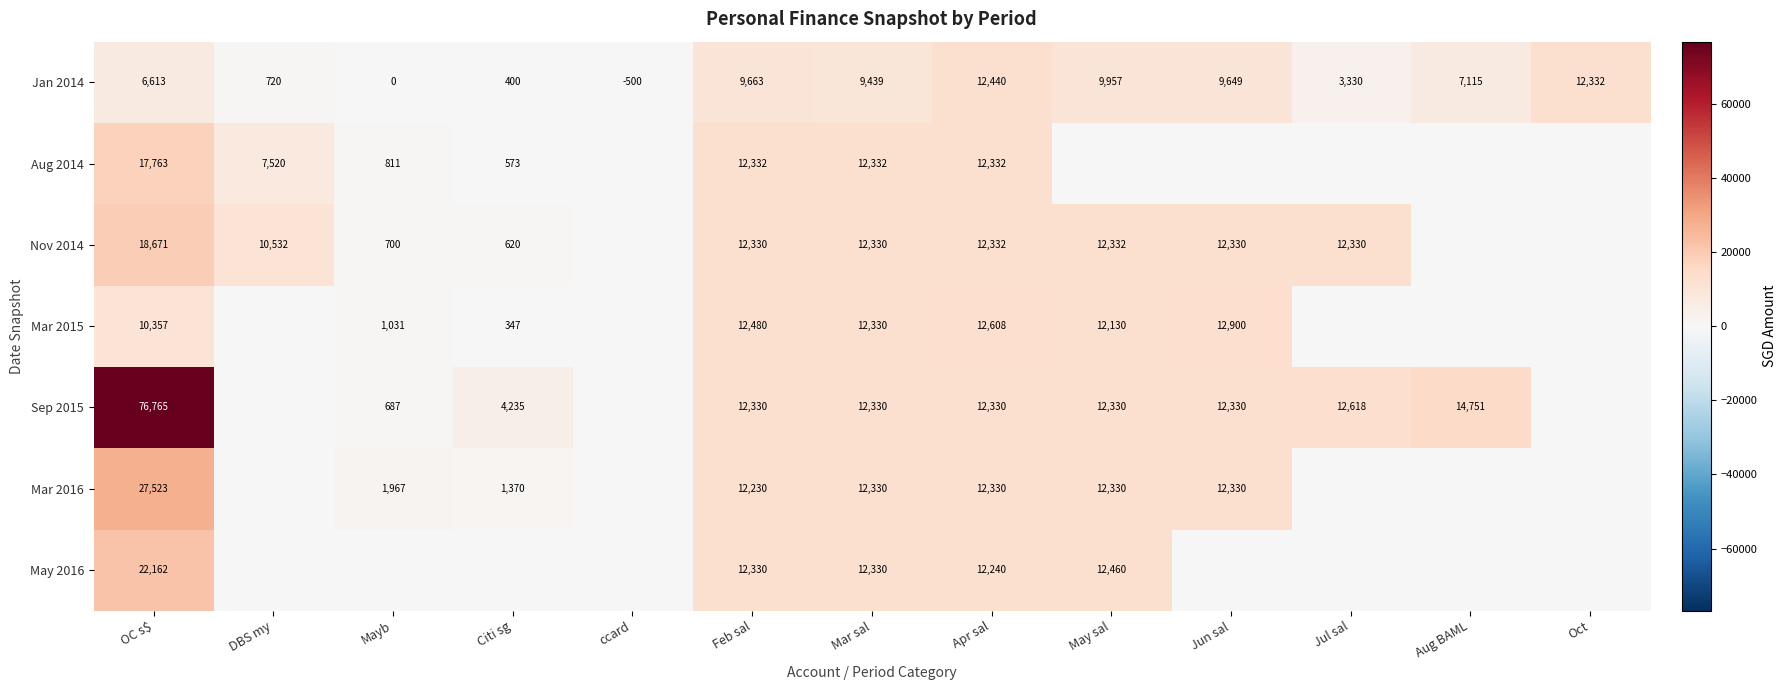

The Jan 2014 series shows 3605.7 at May sal. True or false?

False